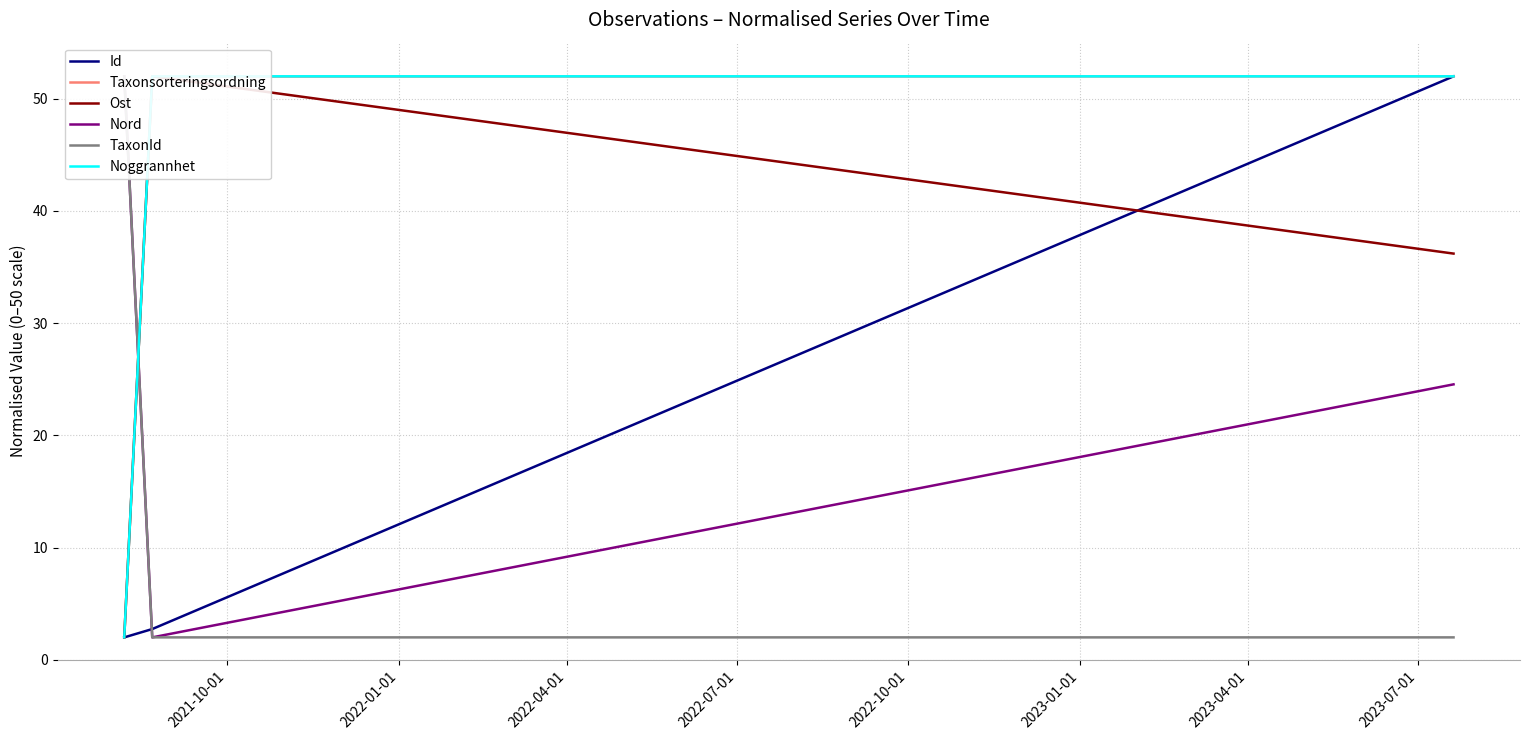

What is the lowest value of the Id series?

2.0